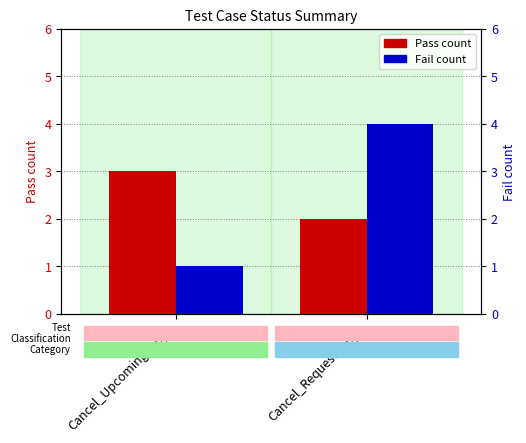

Which series has the largest range (max minus min)?

Fail